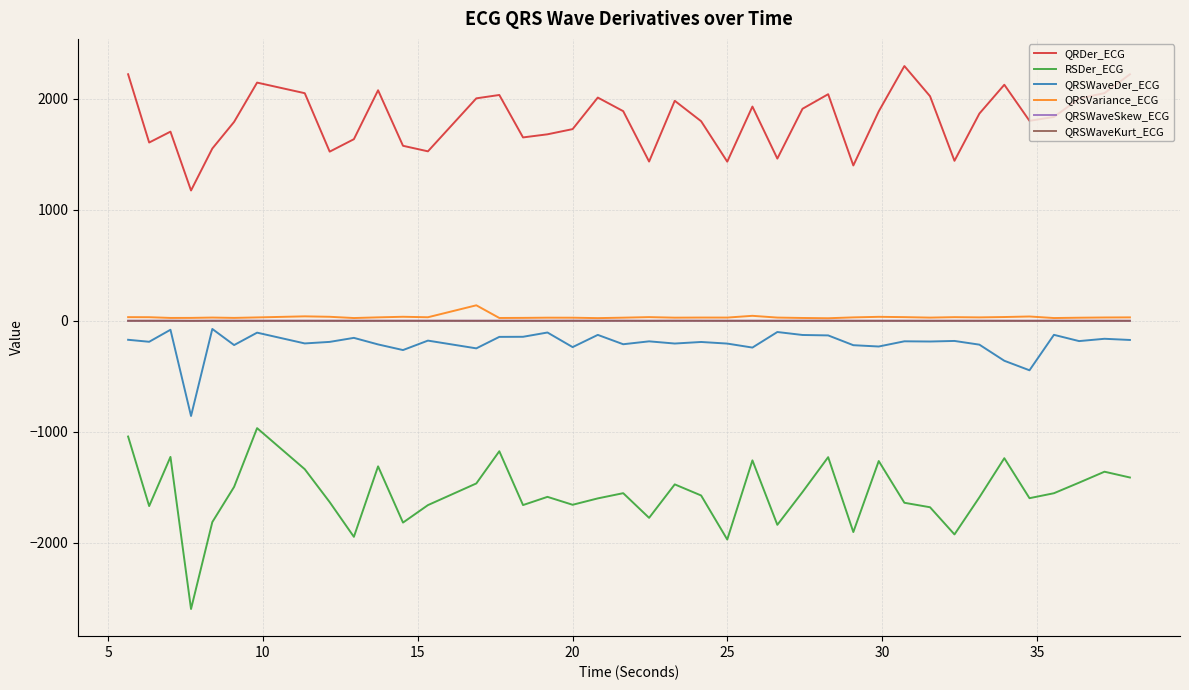

True or false: QRSVariance_ECG and QRDer_ECG cross at least once.

False